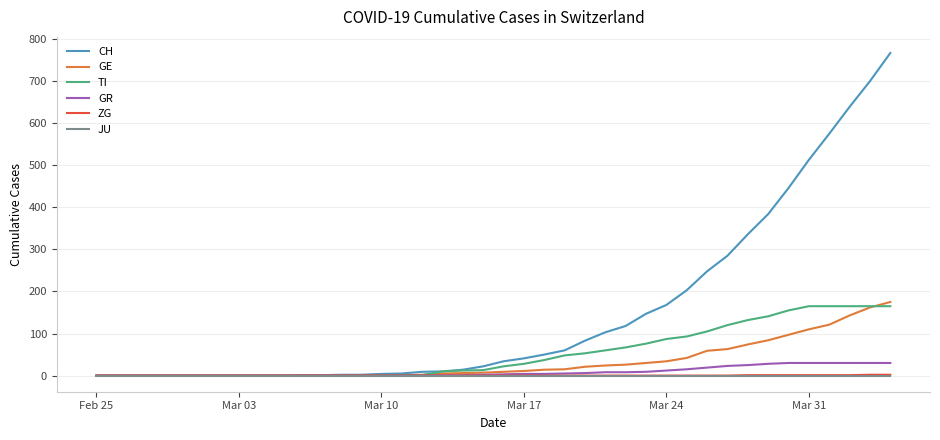

How many series are shown in this chart?

6